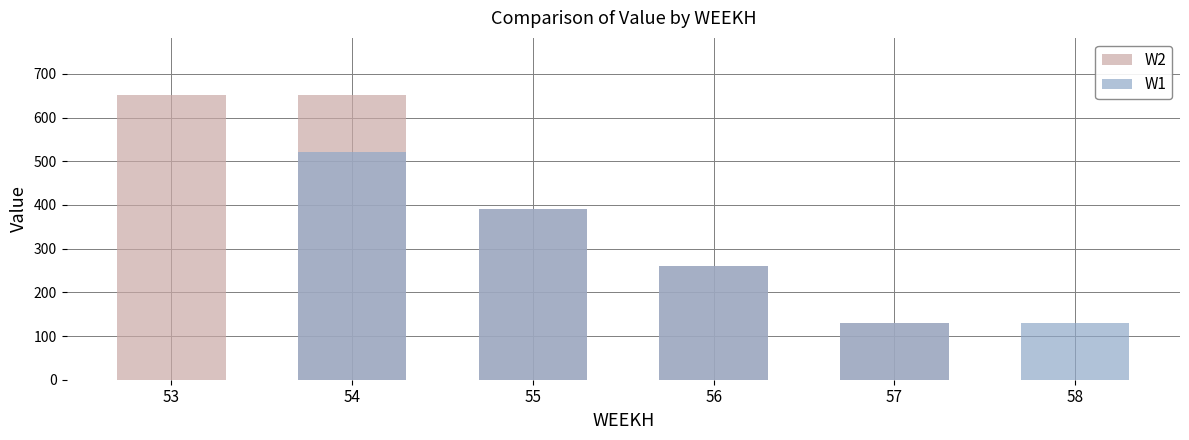

What are all the series names shown in the legend?

W2, W1